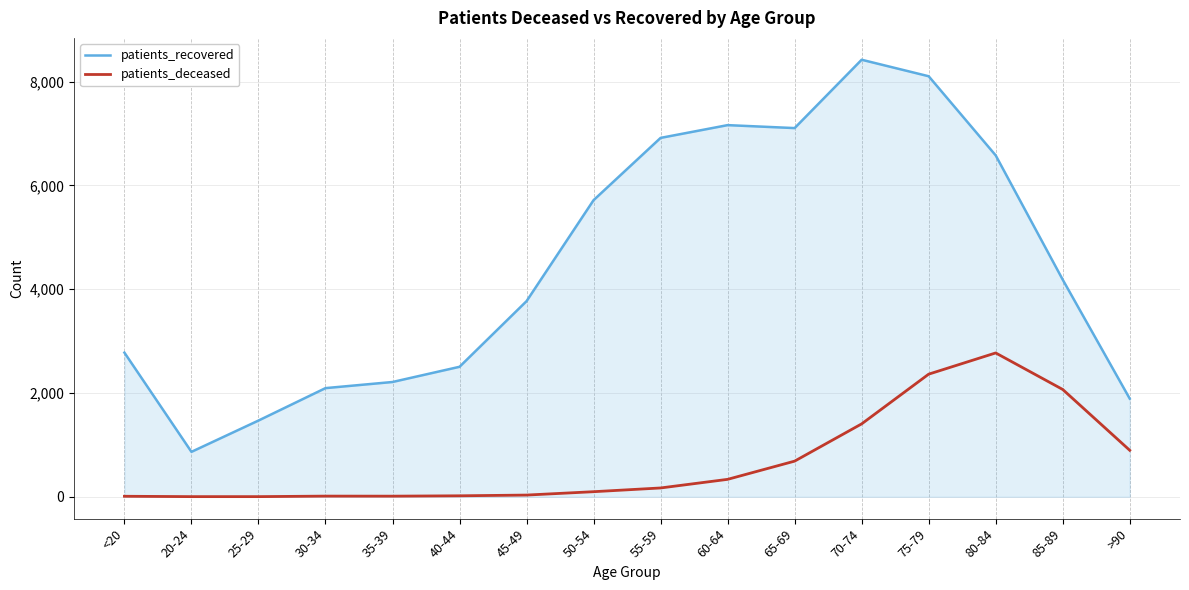

Rank the series by their maximum value, from highest to lowest.

patients_recovered, patients_deceased